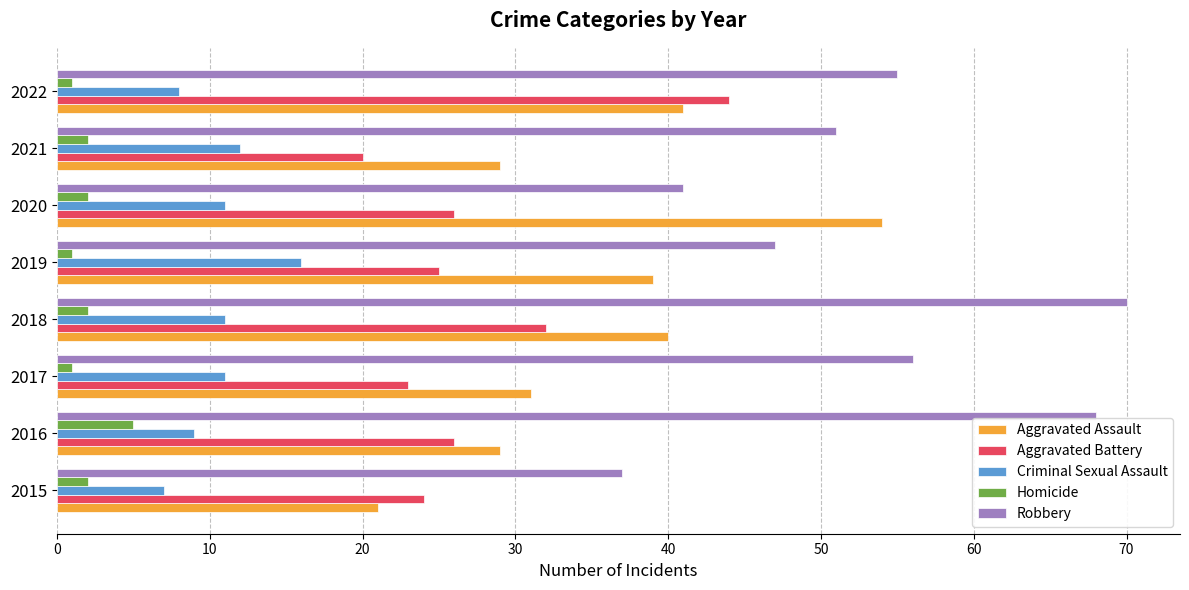

What is the difference between the Robbery values at 2015 and 2020?

4